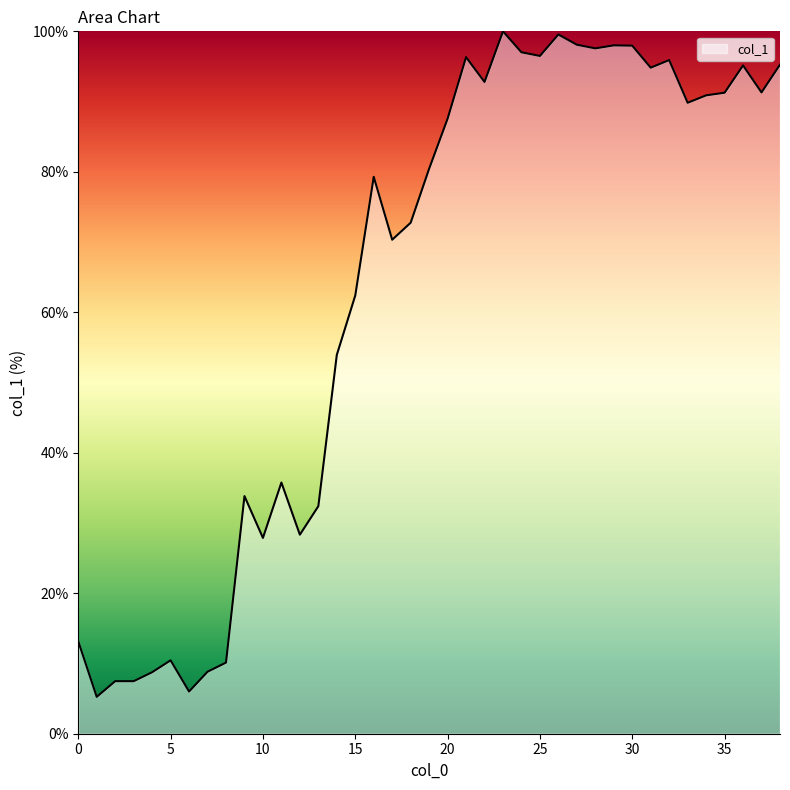

What is the minimum value shown in the chart?

5.2